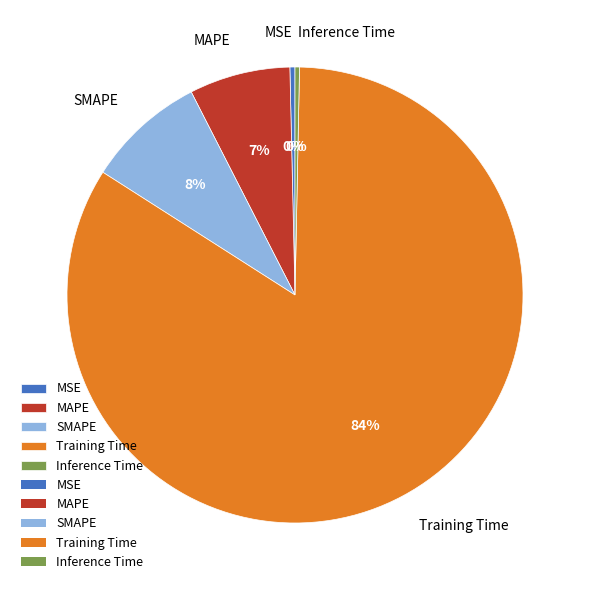

To the nearest percent, what percentage of the pie is MAPE?

7%